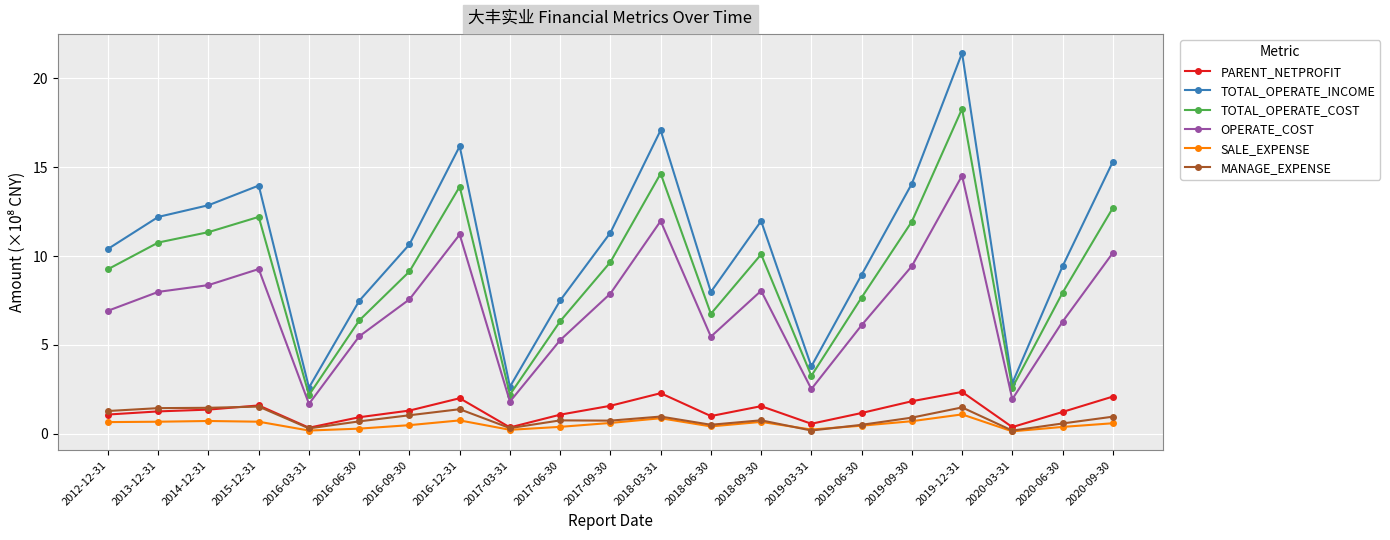

What is the label of the 10th point from the left?

2017-06-30